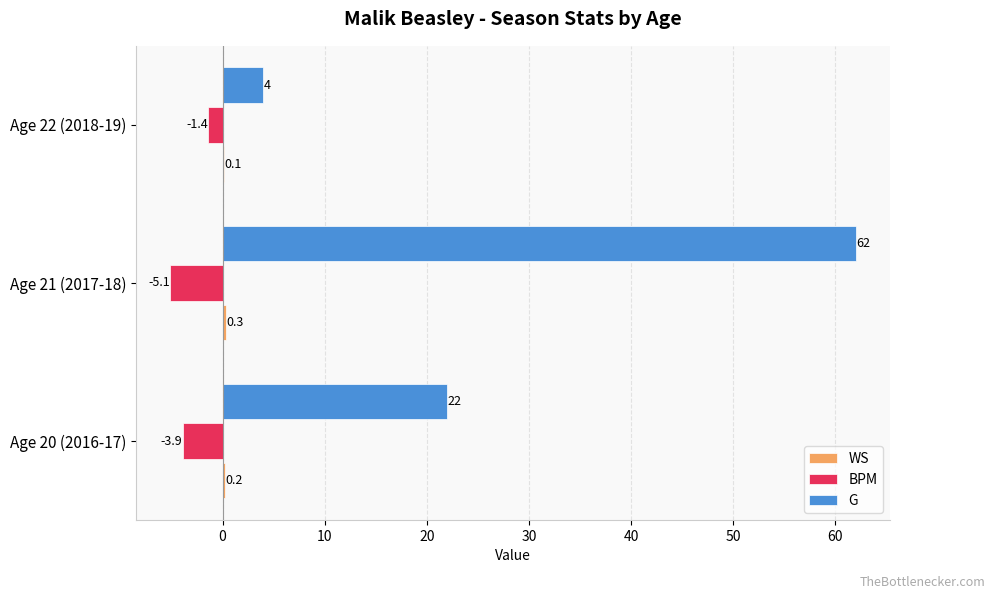

Where is BPM nearest to the value -3?

Age 20 (2016-17)